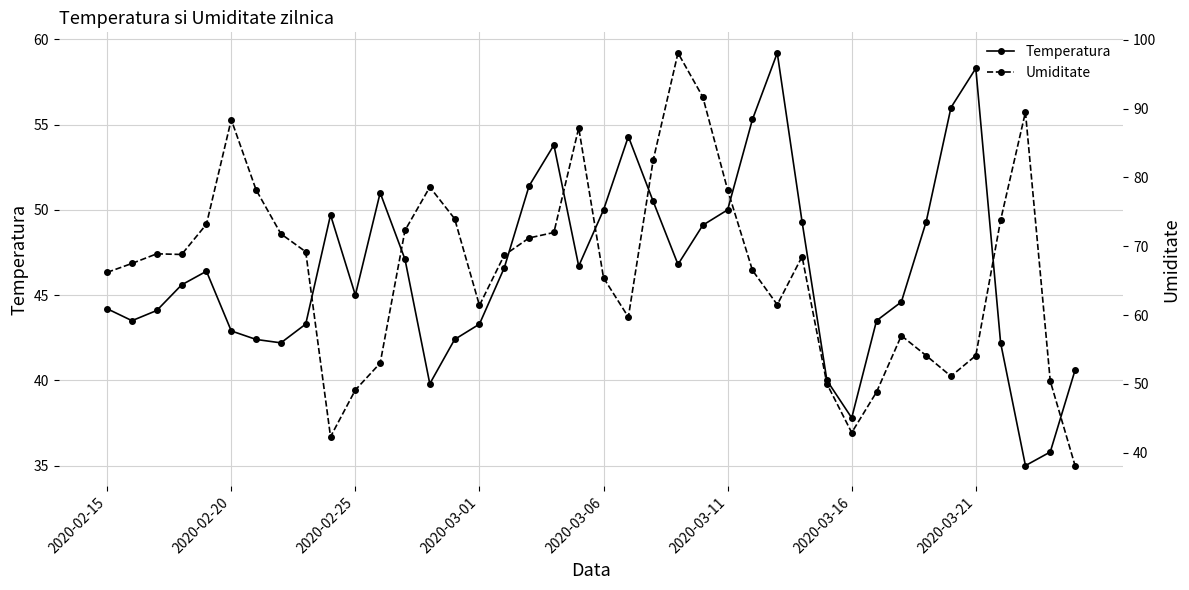

List the series in order of their peak value, highest first.

Umiditate, Temperatura